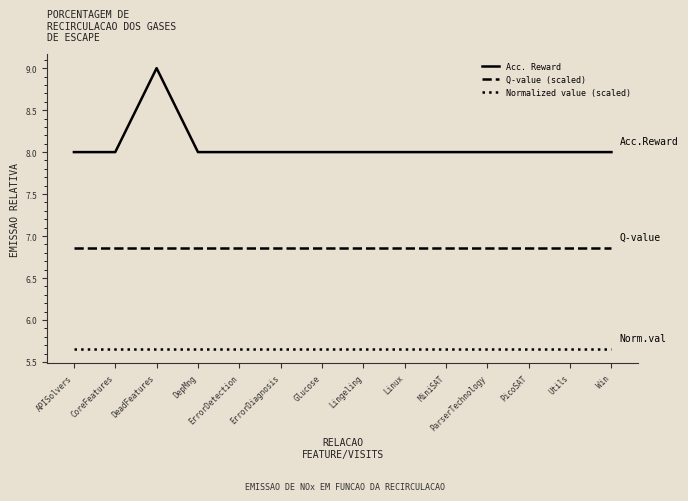

Rank the series at ErrorDiagnosis from highest to lowest value.

Acc. Reward, Q-value (scaled), Normalized value (scaled)